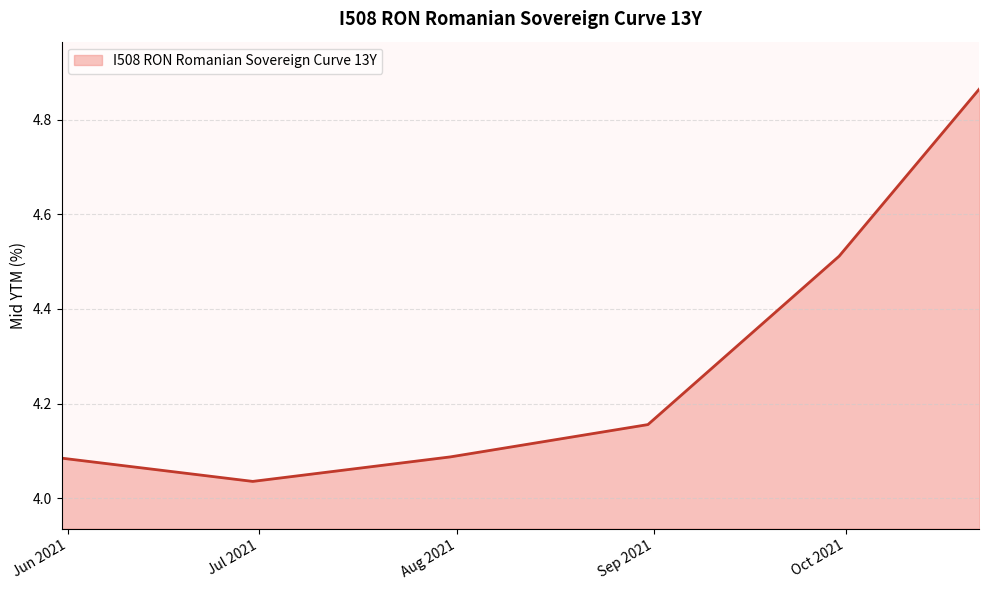

True or false: there are more than 1 points higher than both neighbors.

False